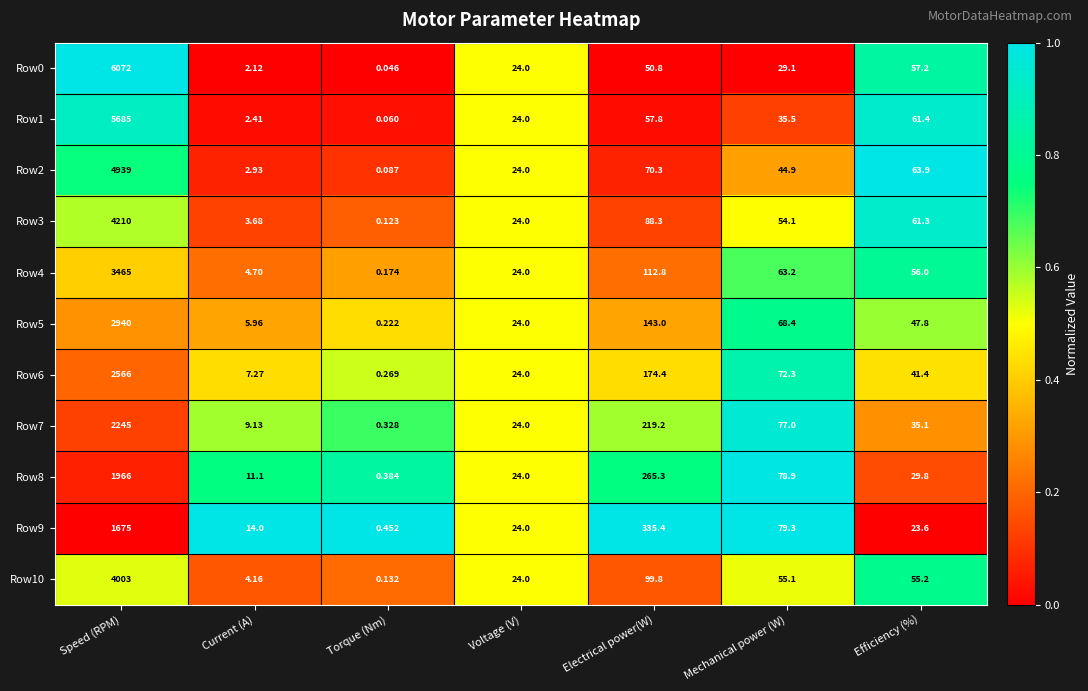

At which label does Row0 reach its minimum?

Torque (Nm)